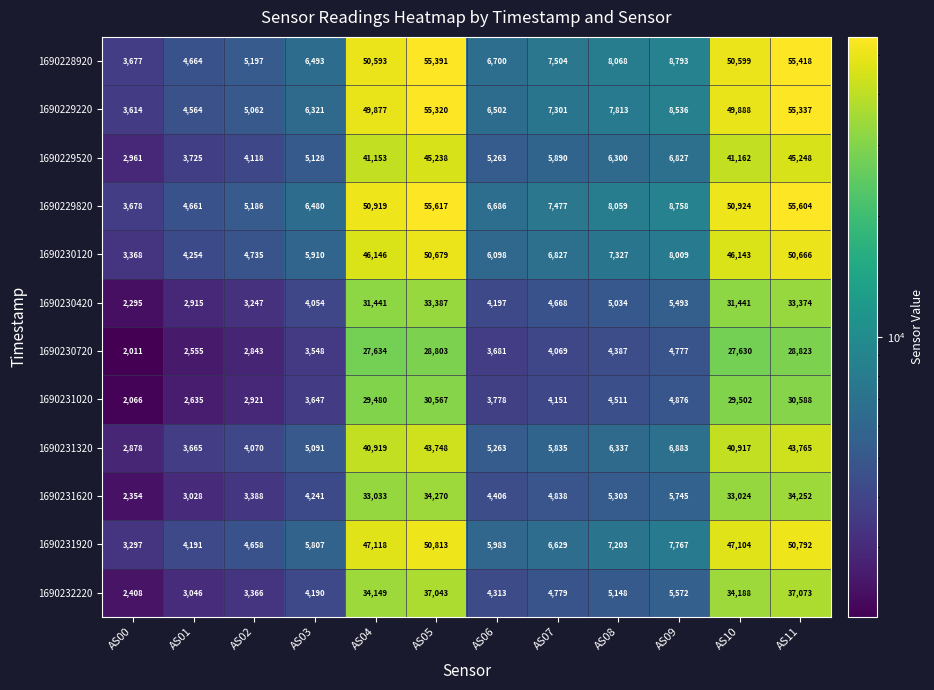

At which category is the sum across all series the highest?

AS11